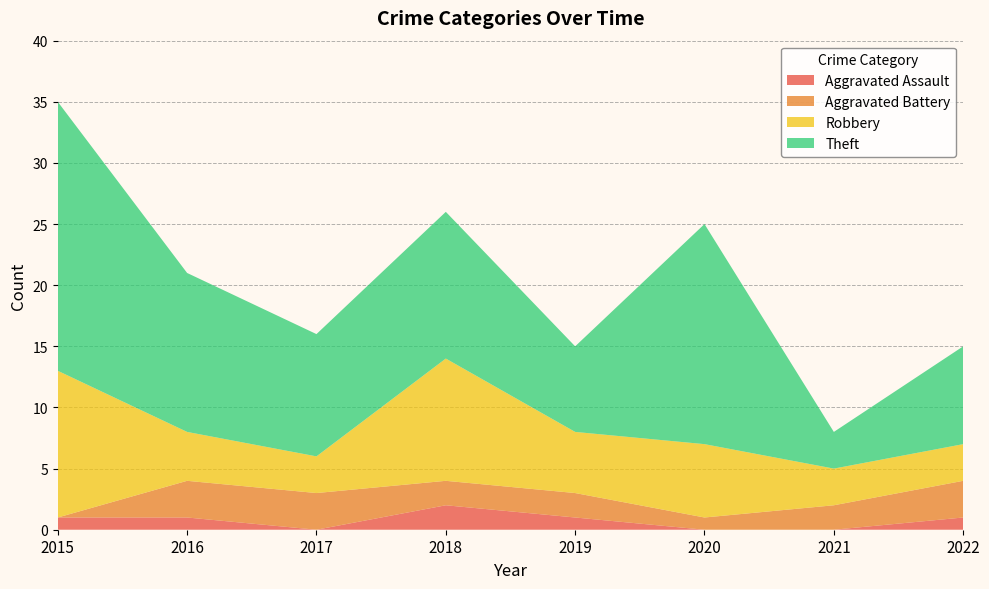

True or false: Aggravated Assault has a value of 1 at 2022.

True